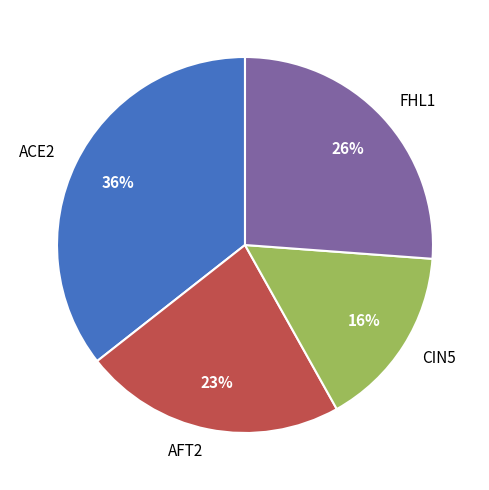

To the nearest percent, what is the difference between the largest and smallest slice percentages?

20%